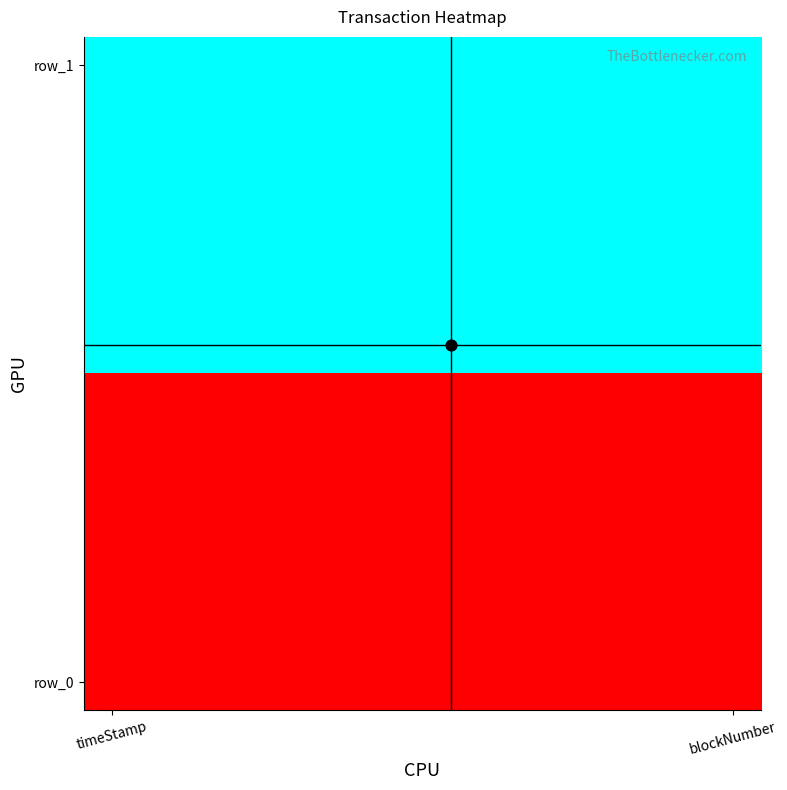

At how many categories does at least one series exceed 0?

12